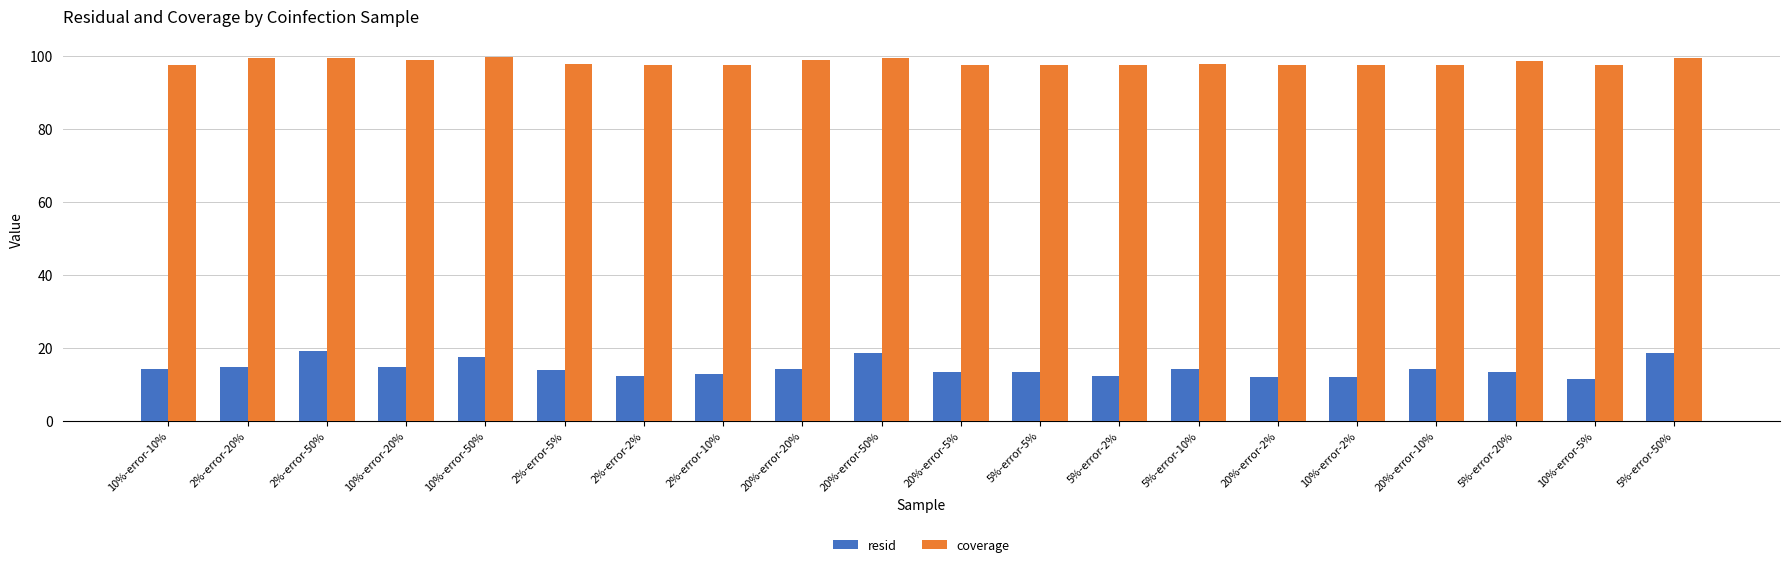

The coverage series shows 22.0 at 5%-error-50%. True or false?

False